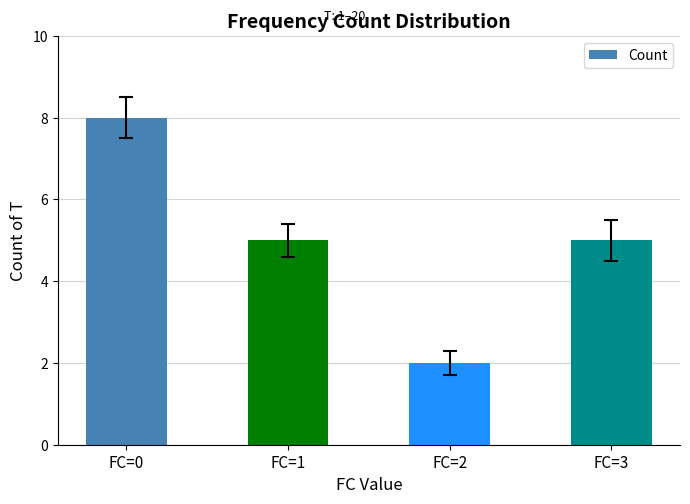

Which has a higher value, FC=3 or FC=0?

FC=0